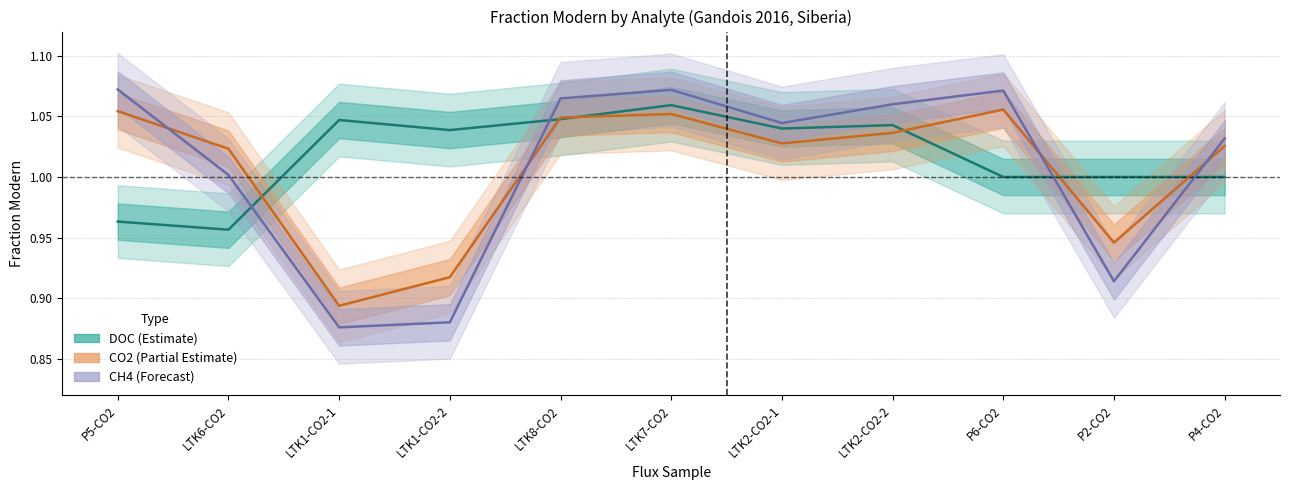

Reading left to right, list all the values displayed in this chart.

DOC: P5-CO2=1.0	LTK6-CO2=1.0	LTK1-CO2-1=1.0	LTK1-CO2-2=1.0	LTK8-CO2=1.0	LTK7-CO2=1.1	LTK2-CO2-1=1.0	LTK2-CO2-2=1.0	P6-CO2=1.0	P2-CO2=1.0	P4-CO2=1.0
CO2: P5-CO2=1.1	LTK6-CO2=1.0	LTK1-CO2-1=0.9	LTK1-CO2-2=0.9	LTK8-CO2=1.0	LTK7-CO2=1.1	LTK2-CO2-1=1.0	LTK2-CO2-2=1.0	P6-CO2=1.1	P2-CO2=0.9	P4-CO2=1.0
CH4: P5-CO2=1.1	LTK6-CO2=1.0	LTK1-CO2-1=0.9	LTK1-CO2-2=0.9	LTK8-CO2=1.1	LTK7-CO2=1.1	LTK2-CO2-1=1.0	LTK2-CO2-2=1.1	P6-CO2=1.1	P2-CO2=0.9	P4-CO2=1.0